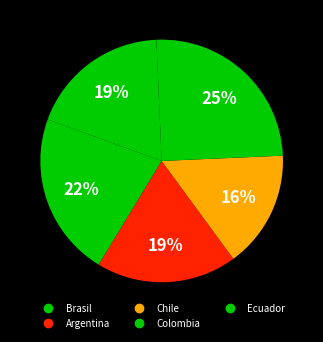

To the nearest percent, what is the average slice percentage?

20%